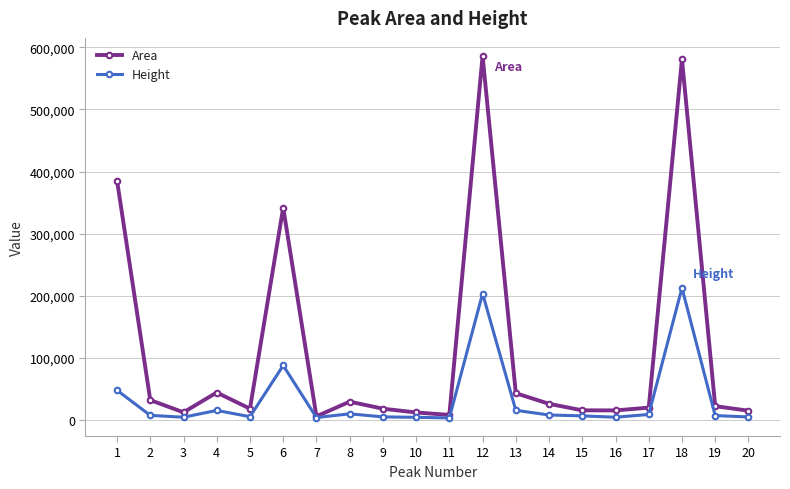

What is the total value across all series at 6?

429099.5